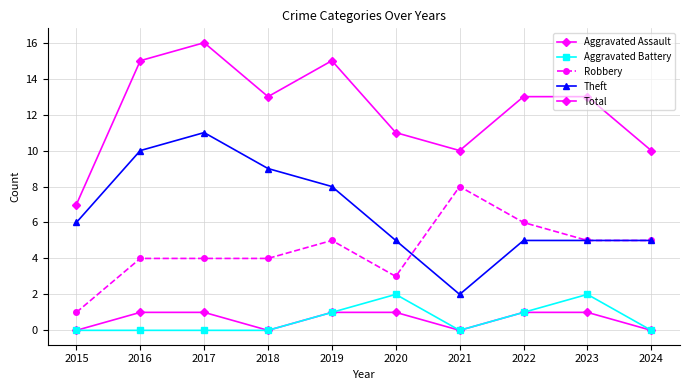

How many data points in Theft are less than 6?

5